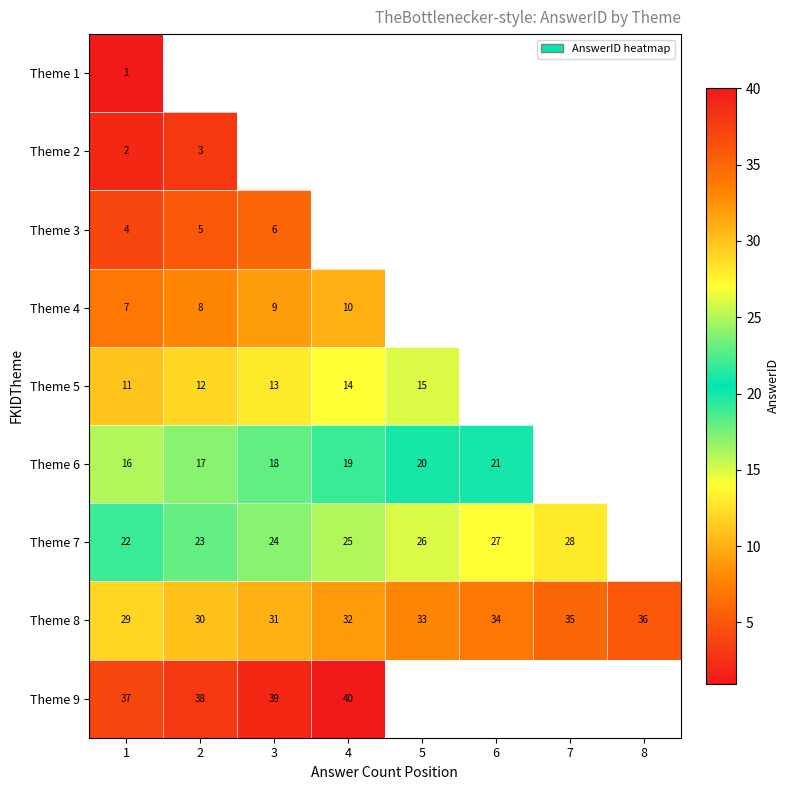

The Theme 5 series shows 12 at 2. True or false?

True